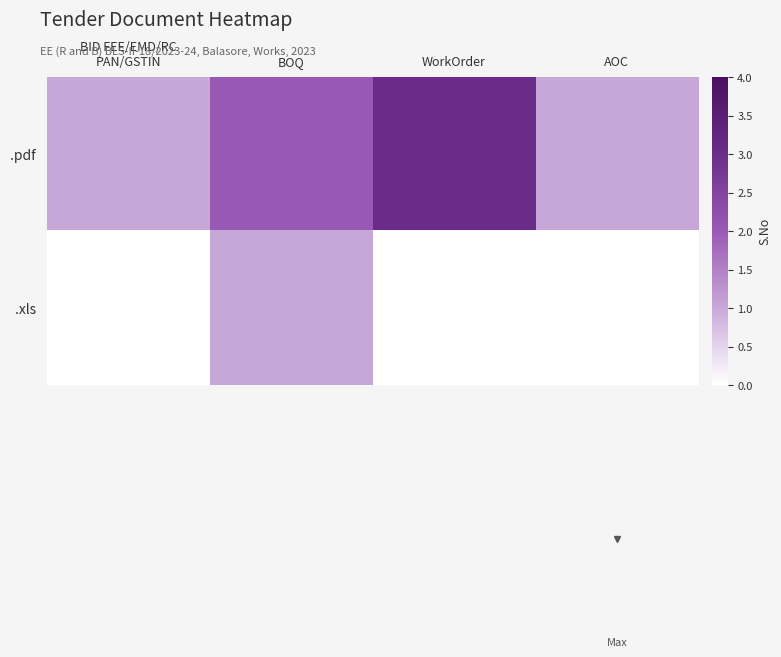

Which series has the widest spread of values?

.pdf